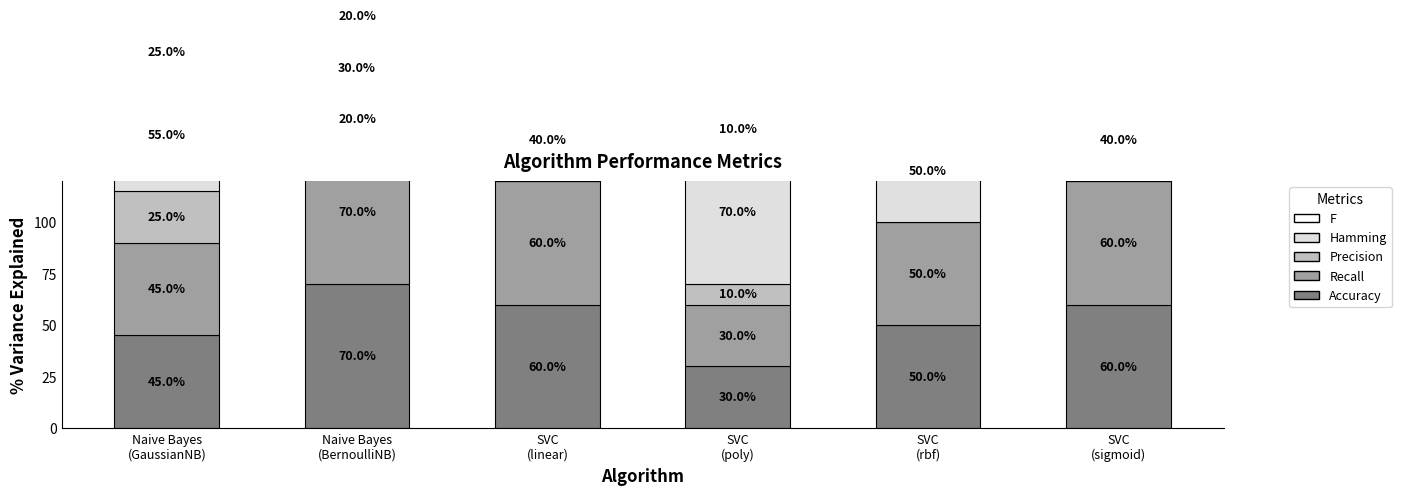

What are all the series names shown in the legend?

Accuracy, Recall, Precision, Hamming, F